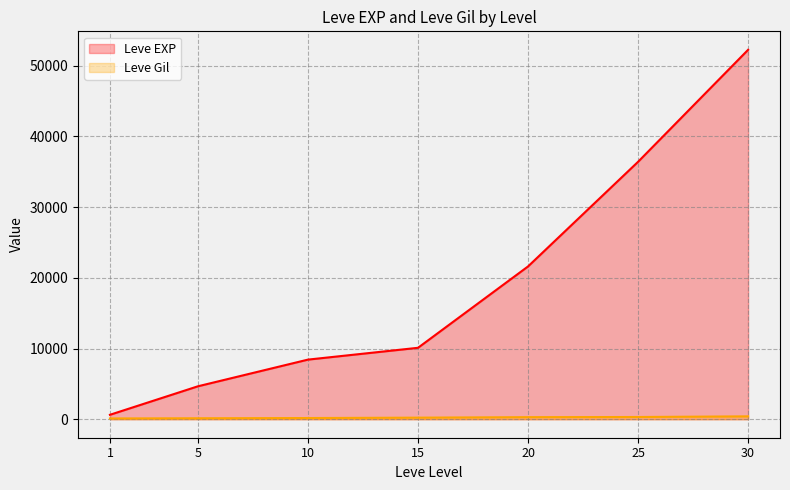

Which series has the largest range (max minus min)?

Leve EXP